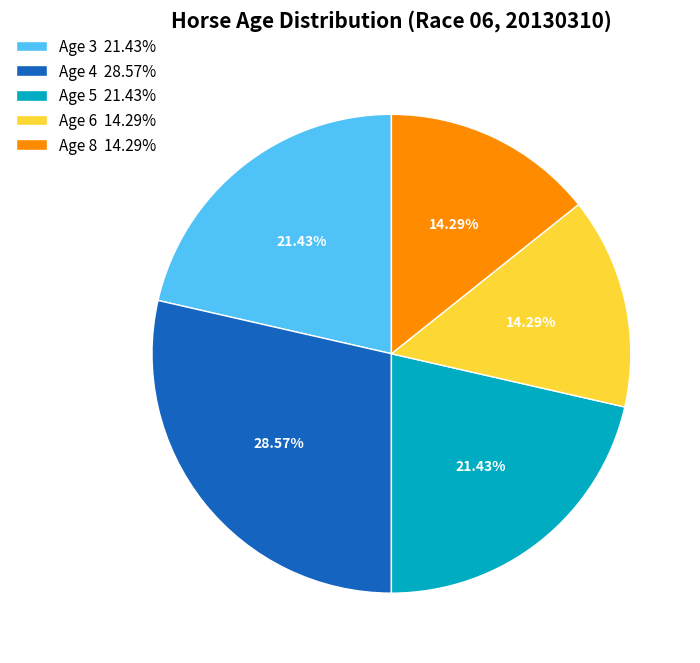

Do Age 6 14.29% and Age 5 21.43% together represent more than half of the pie?

No